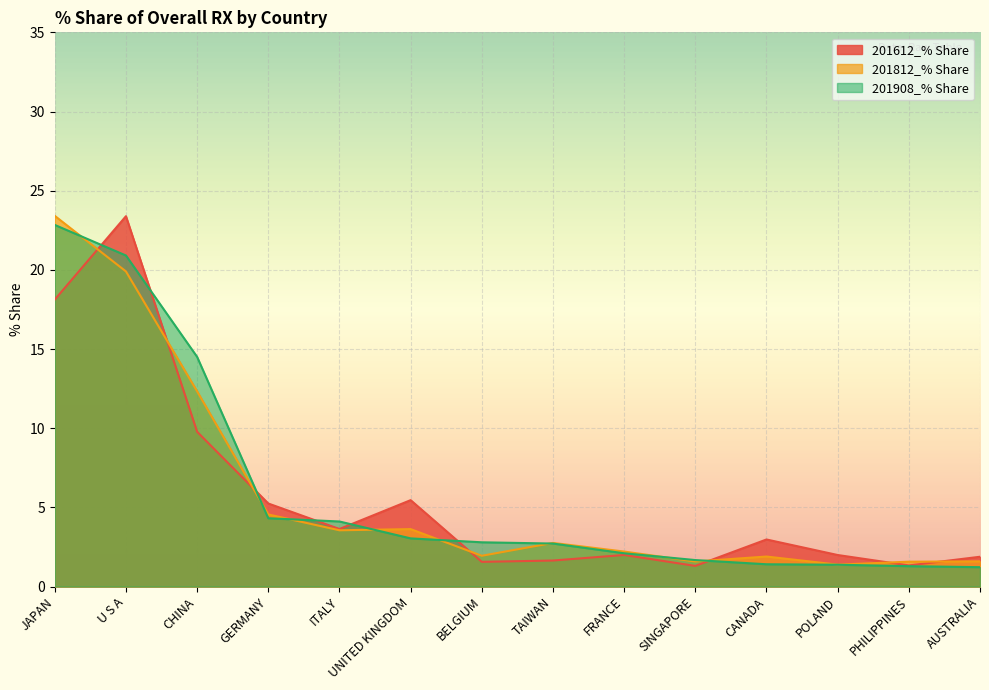

Which series ends up on top after the final intersection of 201908_% Share and 201812_% Share?

201812_% Share